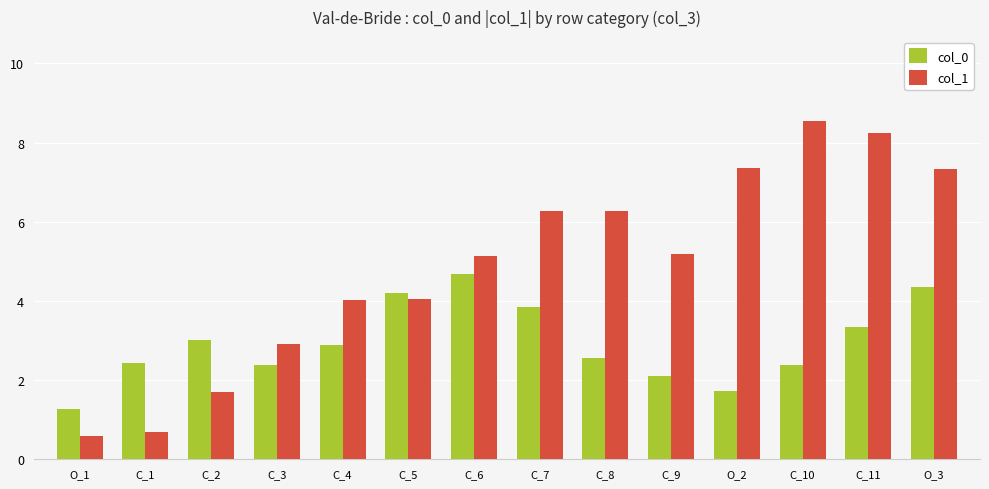

How many groups of bars are there?

14